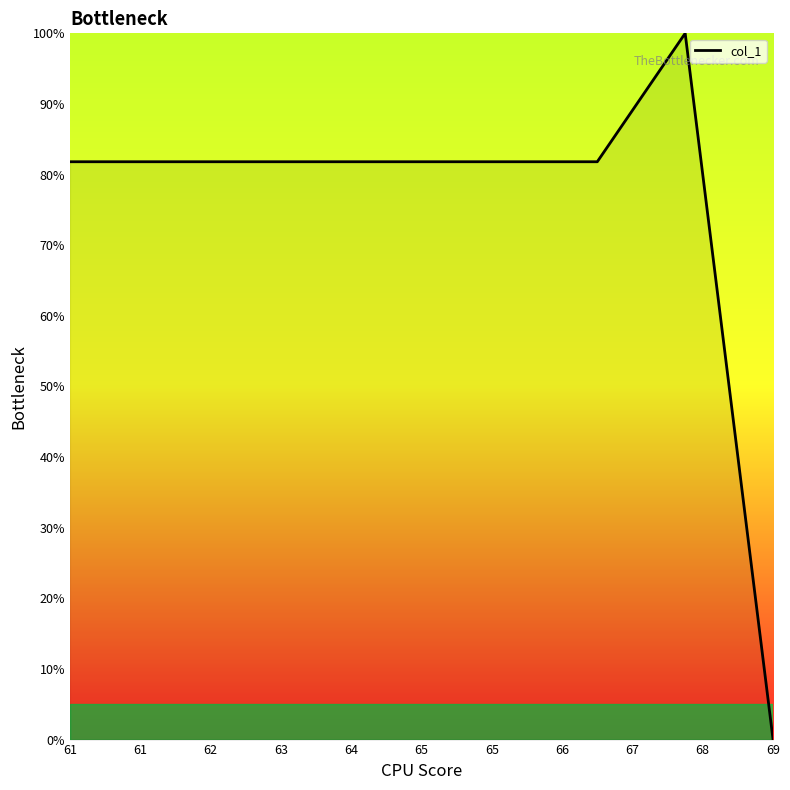

What is the difference between the maximum and minimum values?

100.0